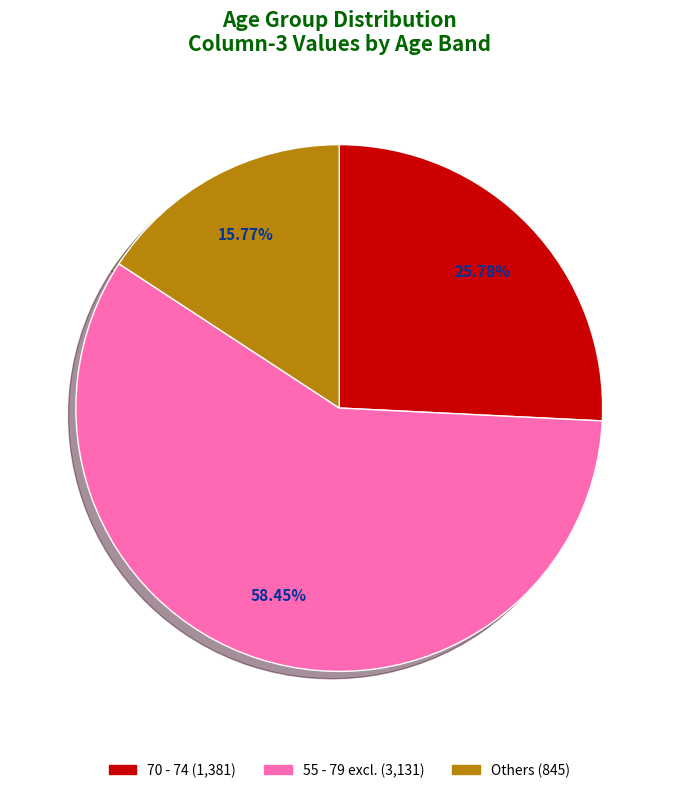

Is there a majority slice in this chart?

Yes